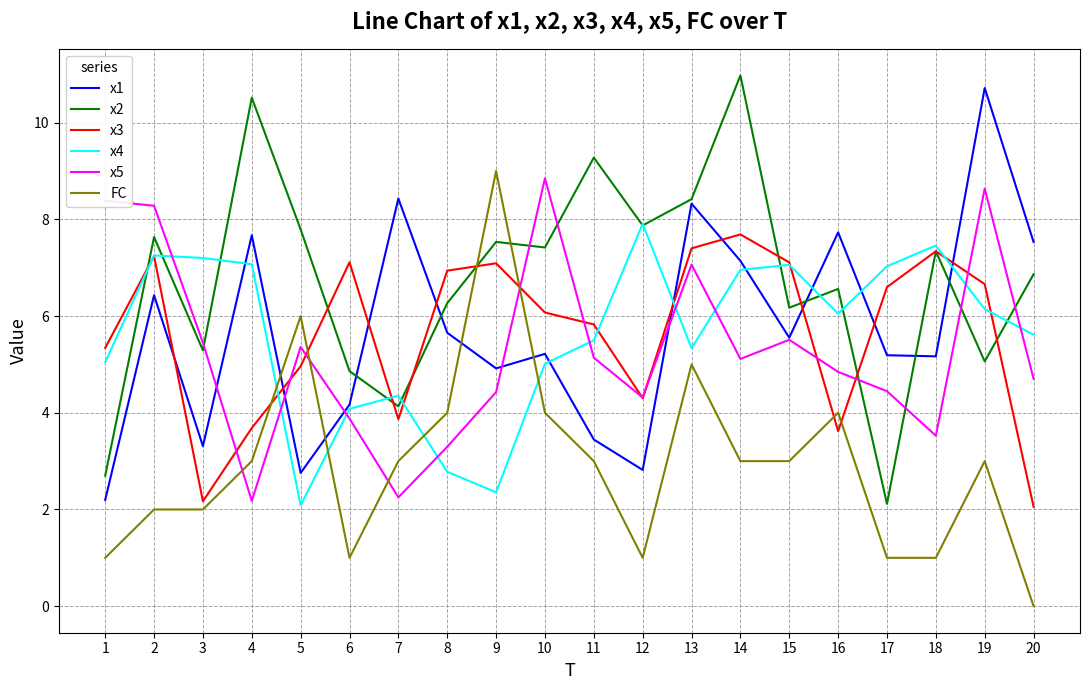

How many lines are shown in the chart?

6